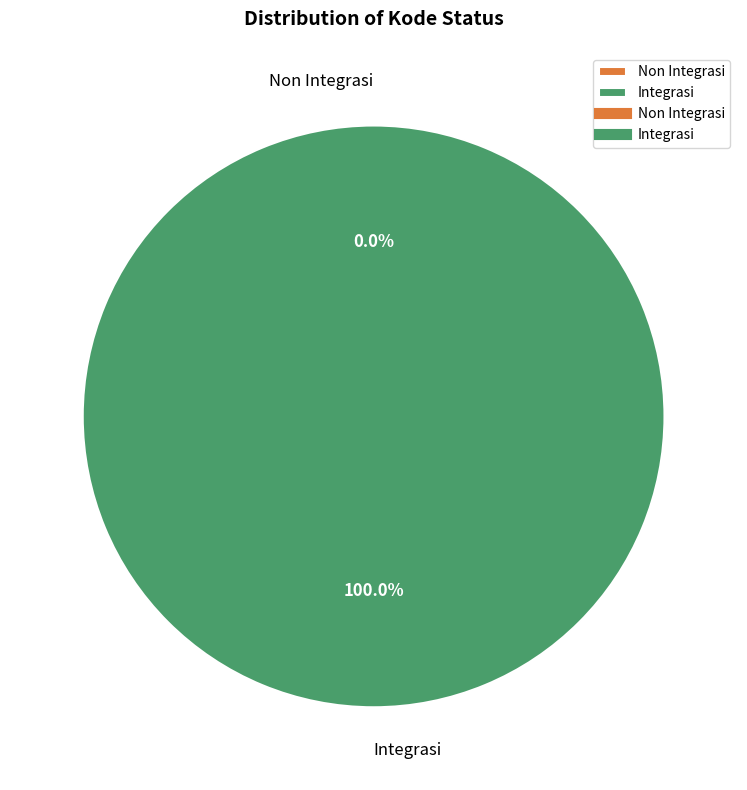

What is the largest slice in the pie chart?

Integrasi